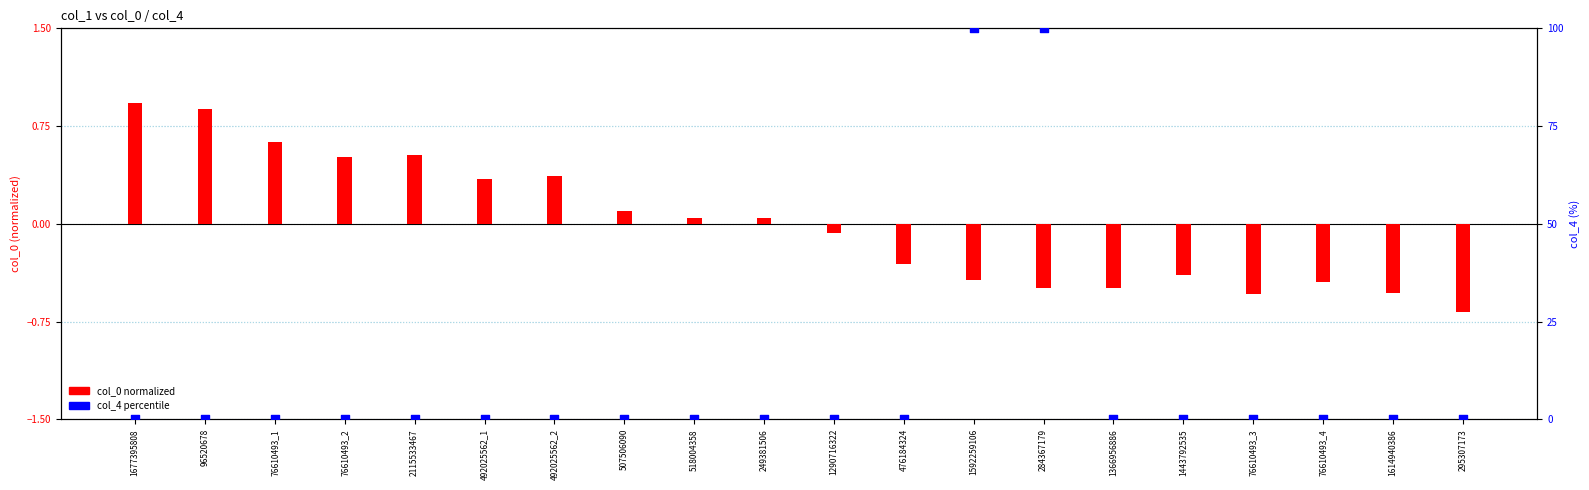

At which category is the sum across all series the highest?

1592259106